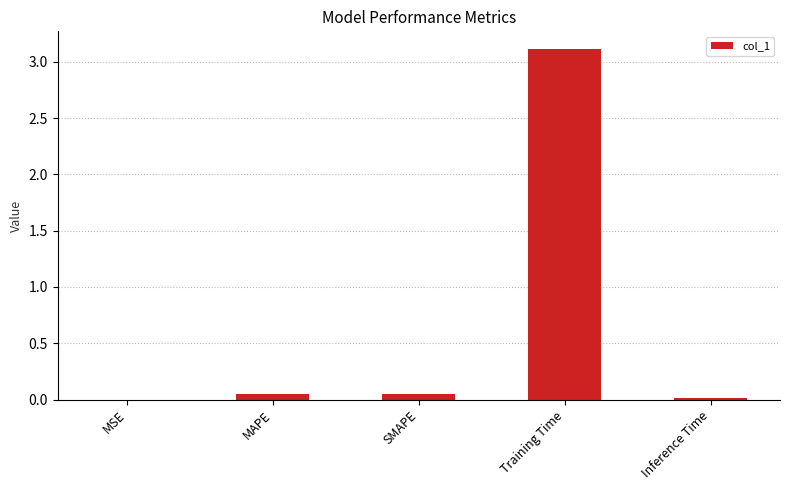

Are the bars horizontal?

No